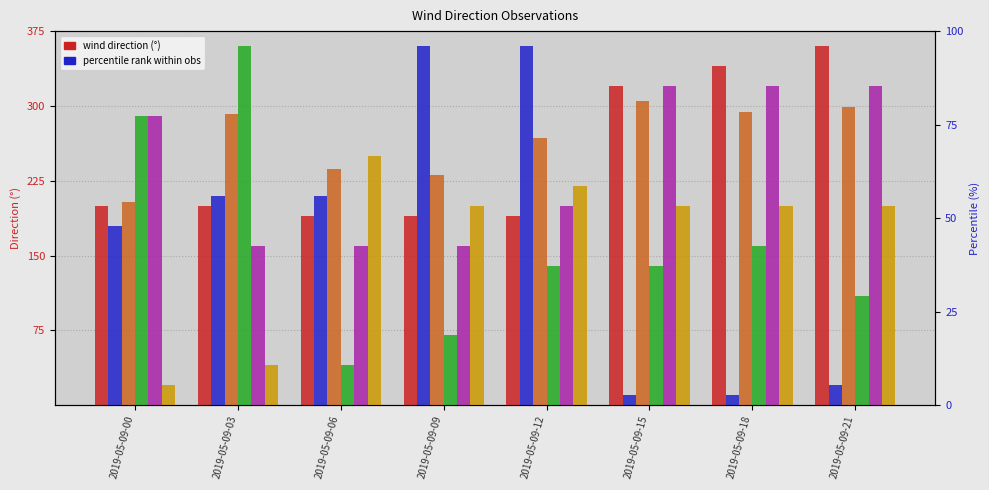

List the series in order of their peak value, highest first.

東京, 那霸機場, 上海, 福州, 首爾, 北京